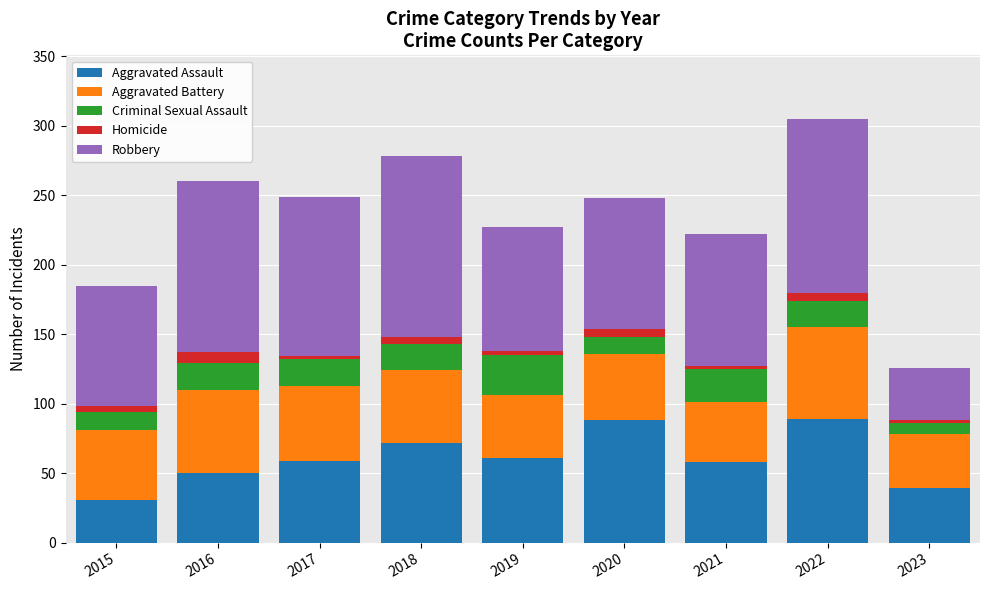

What is the difference between the second highest and second lowest values in the Aggravated Assault series?

49